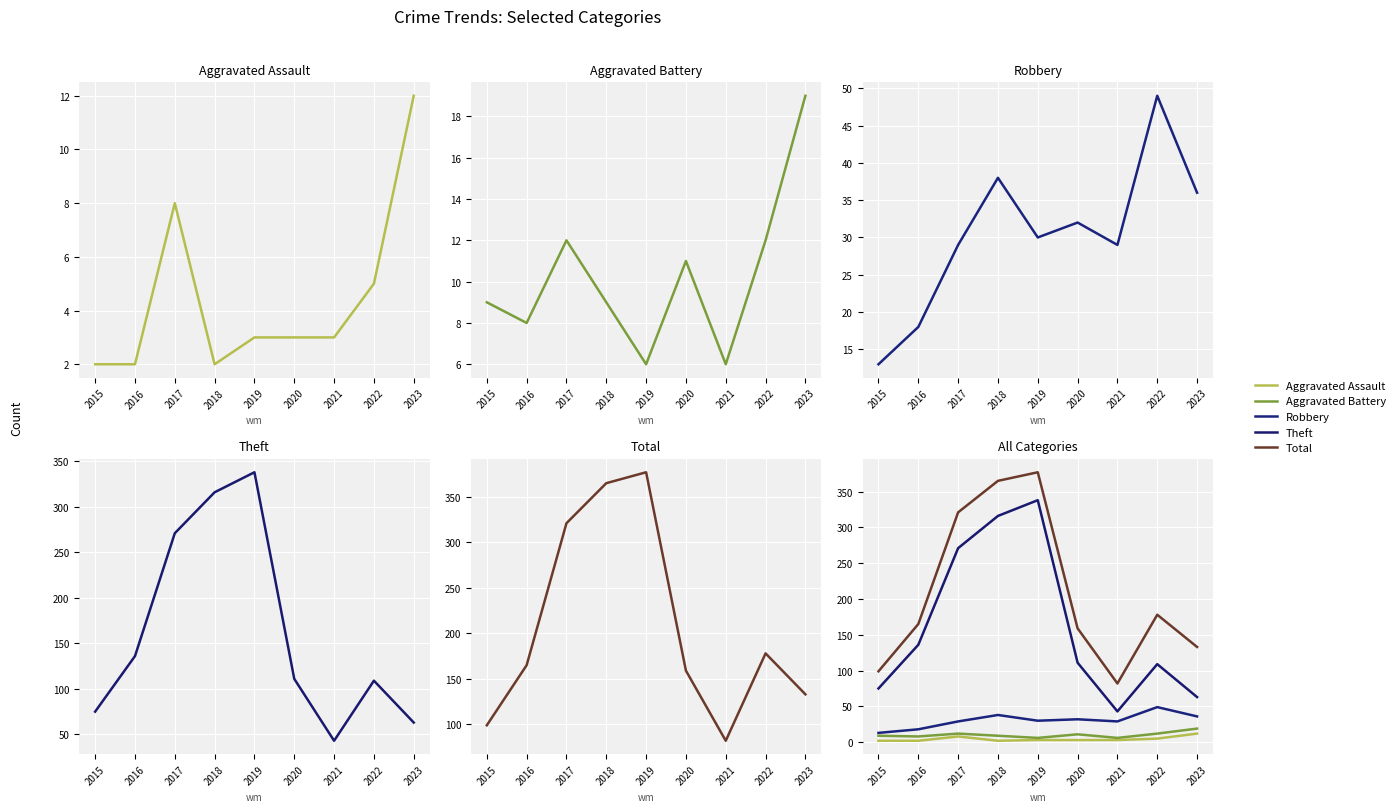

True or false: Total has a value of 99 at 2015.

True